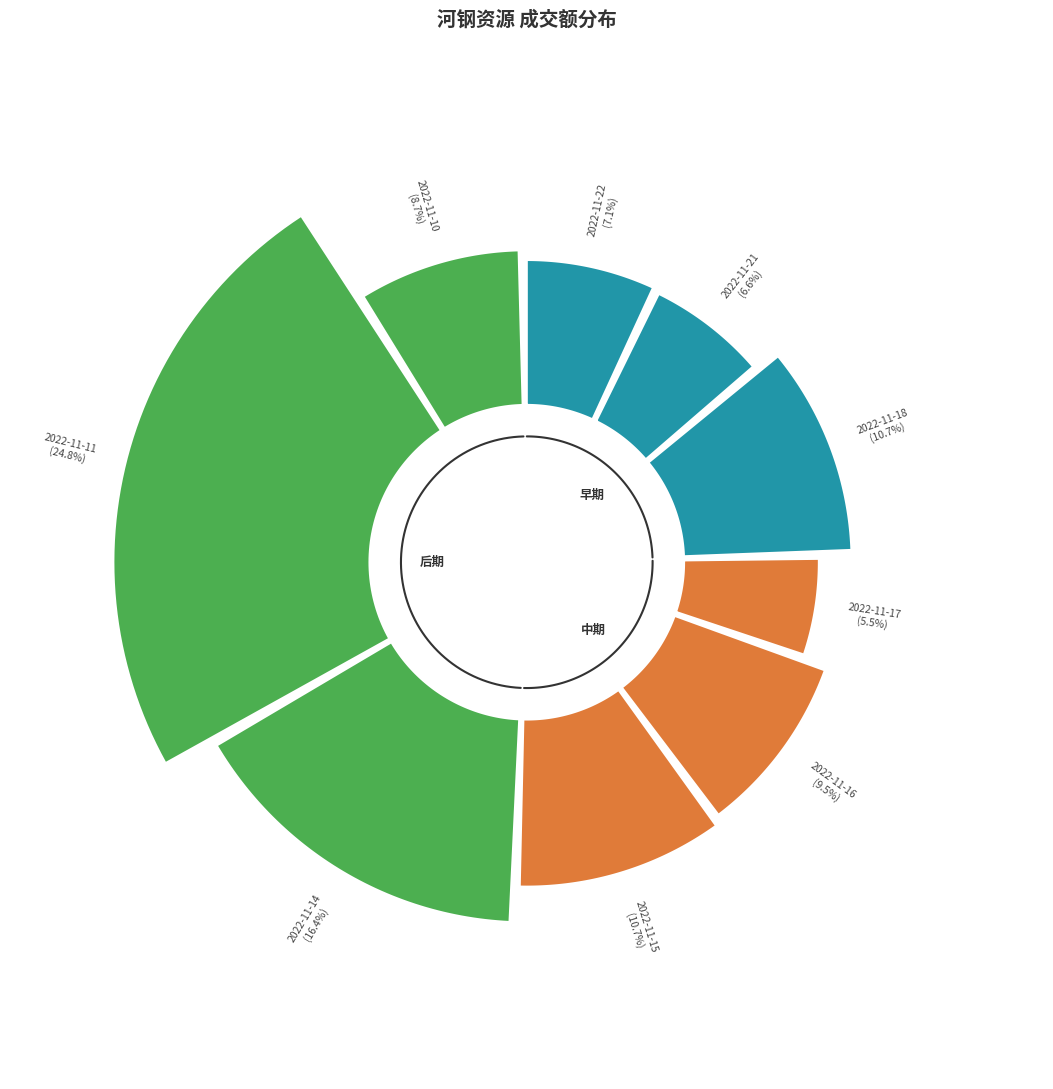

To the nearest percent, what portion does 2022-11-21 represent?

7%